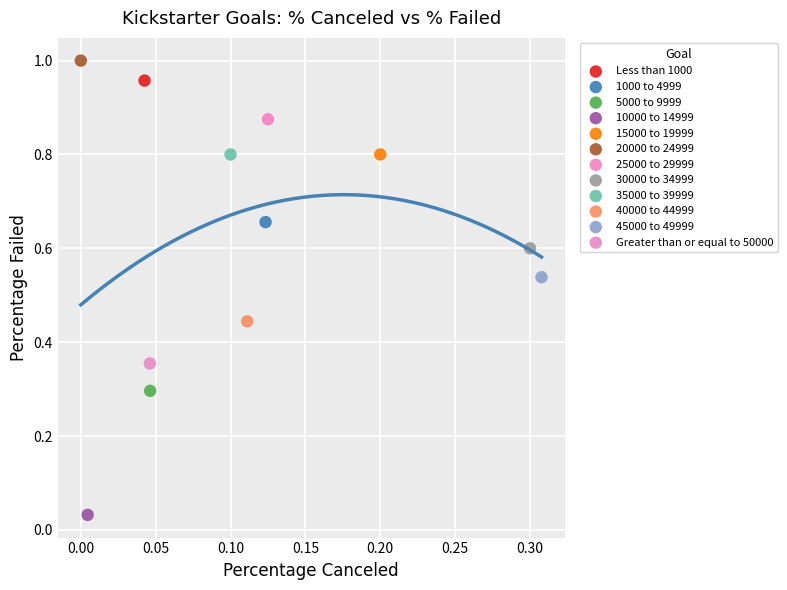

What are all the series names shown in the legend?

Less than 1000, 1000 to 4999, 5000 to 9999, 10000 to 14999, 15000 to 19999, 20000 to 24999, 25000 to 29999, 30000 to 34999, 35000 to 39999, 40000 to 44999, 45000 to 49999, Greater than or equal to 50000